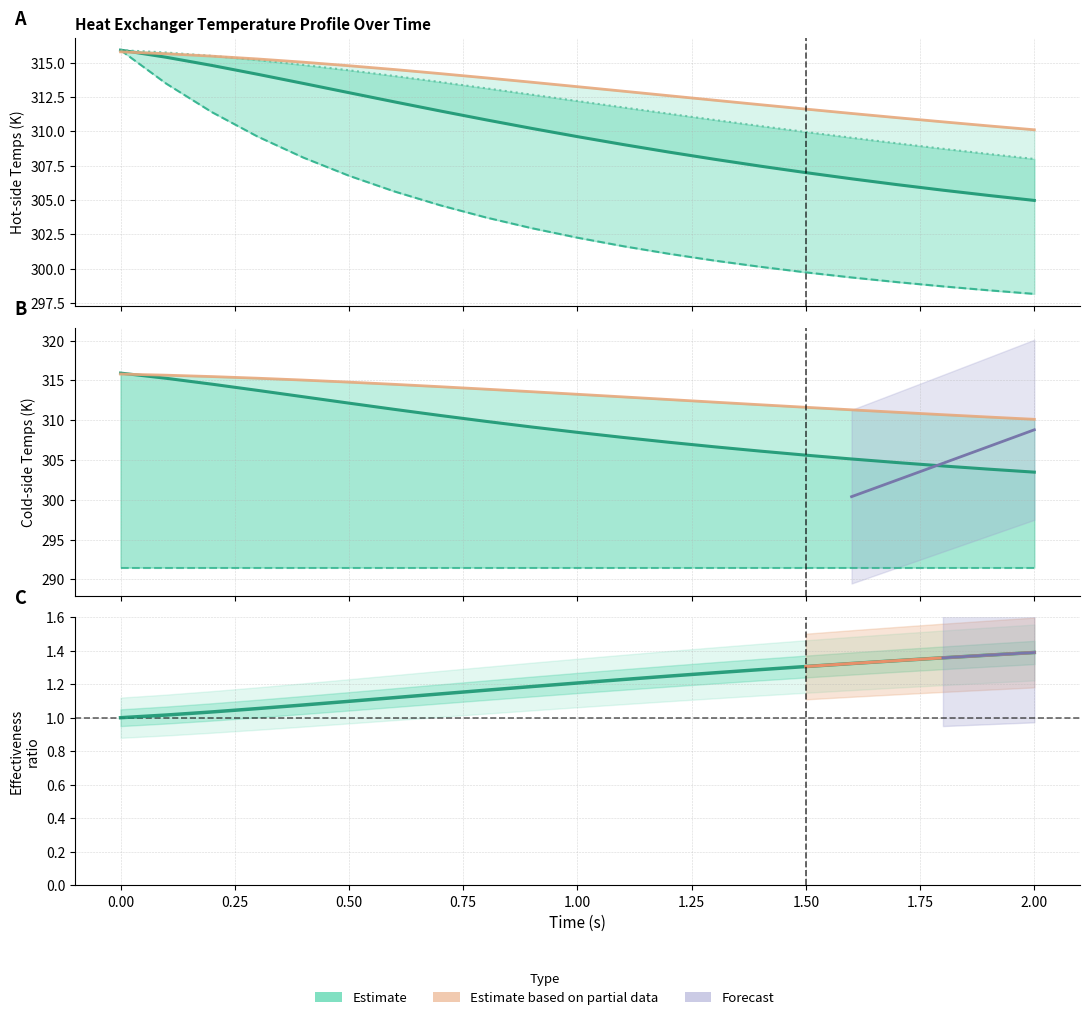

The cold_out_T series shows 126.3 at 14. True or false?

False